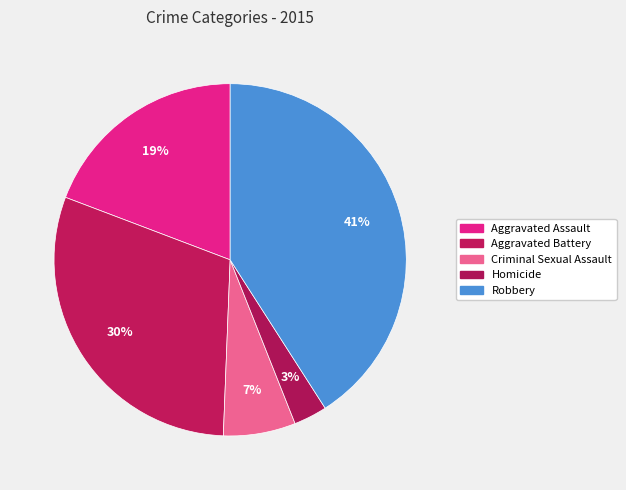

Which has a higher value, Aggravated Battery or Aggravated Assault?

Aggravated Battery